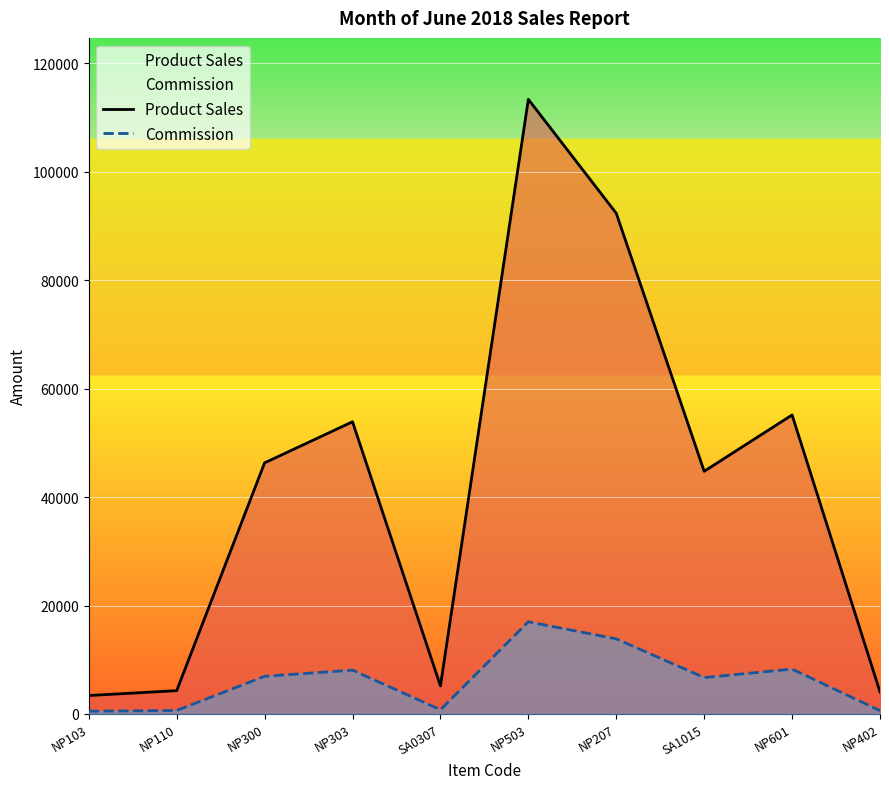

Which series has the largest range (max minus min)?

Product Sales